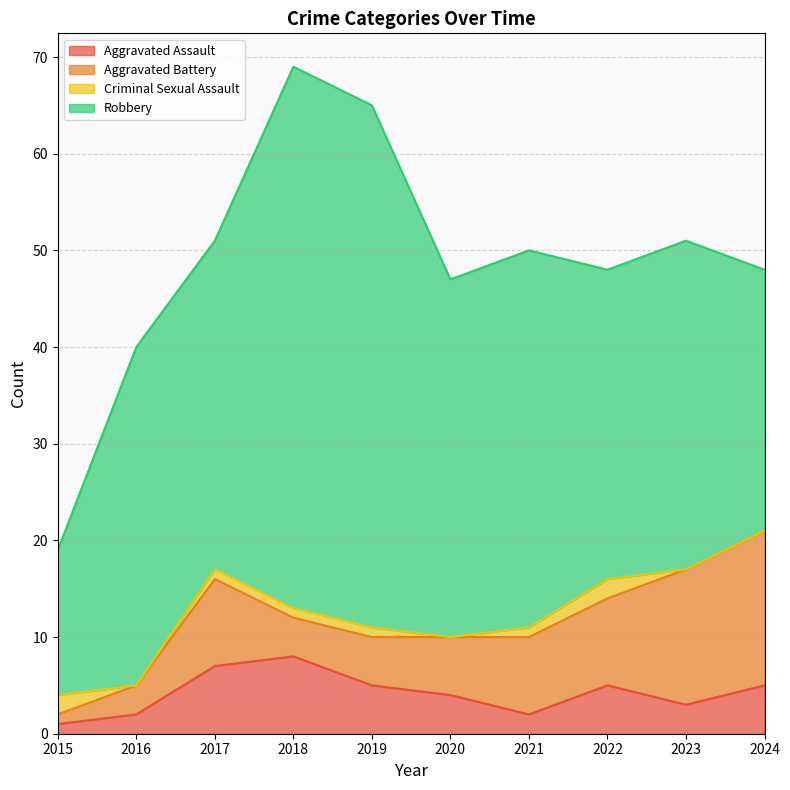

How many data points in Criminal Sexual Assault are above 1?

2